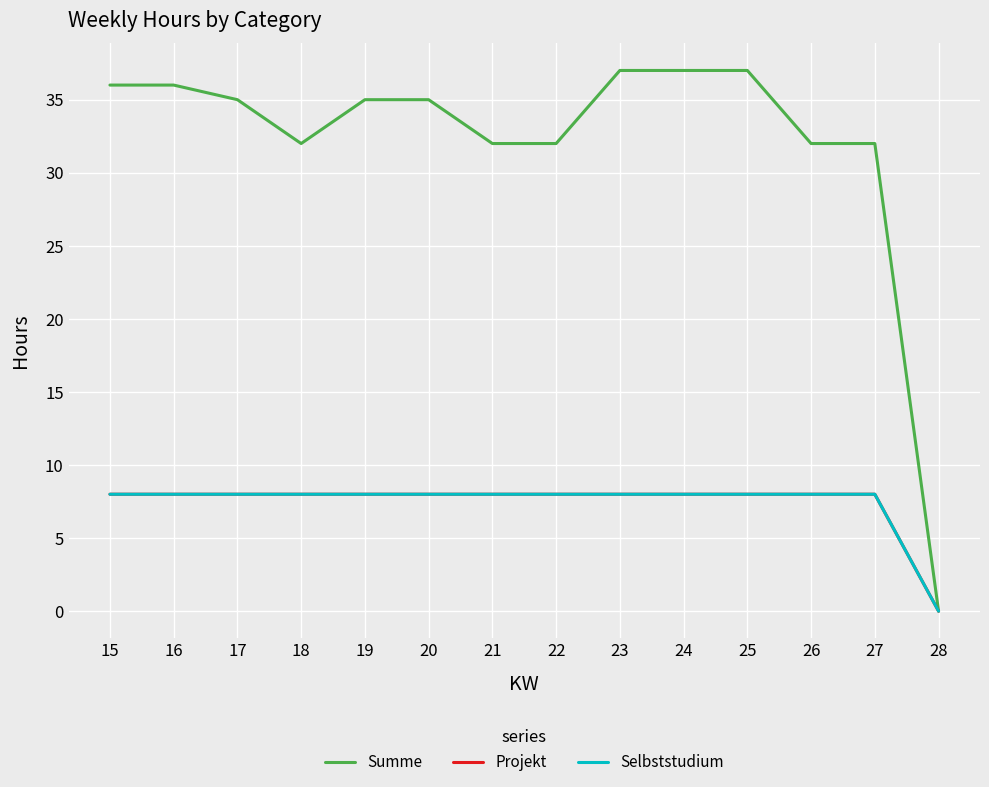

Does the chart display data point markers on the line(s)?

No